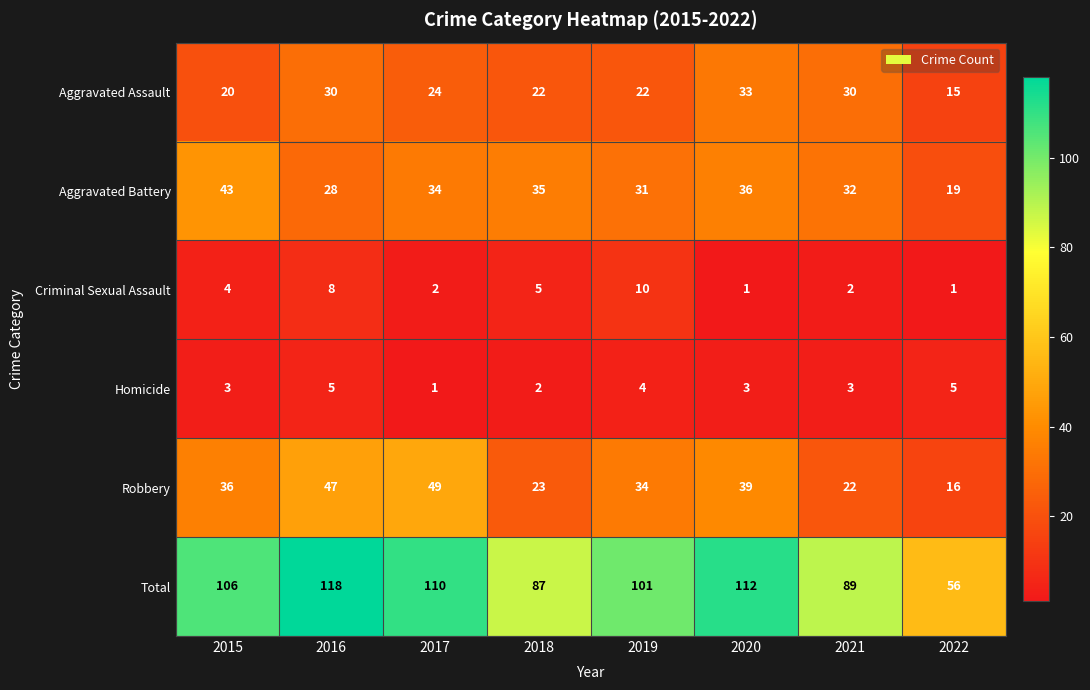

What is the greatest value displayed?

118